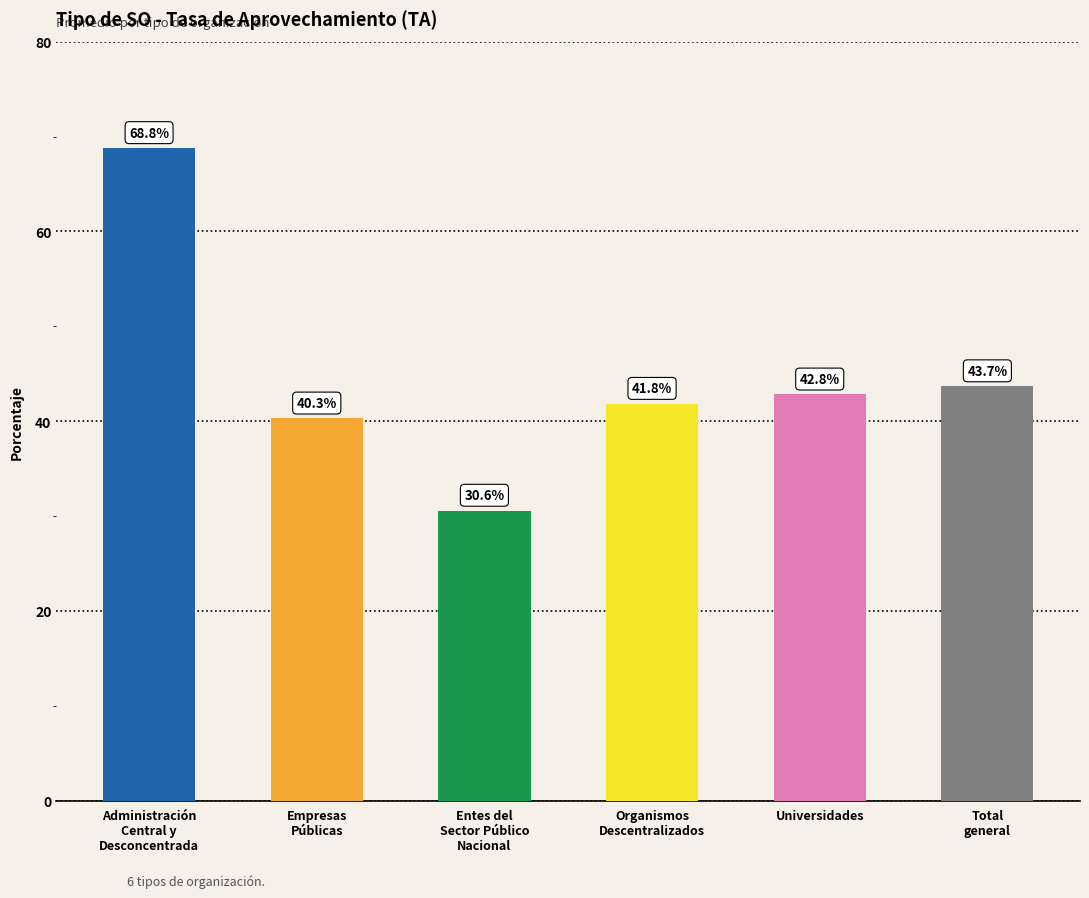

How many values exceed 42?

3